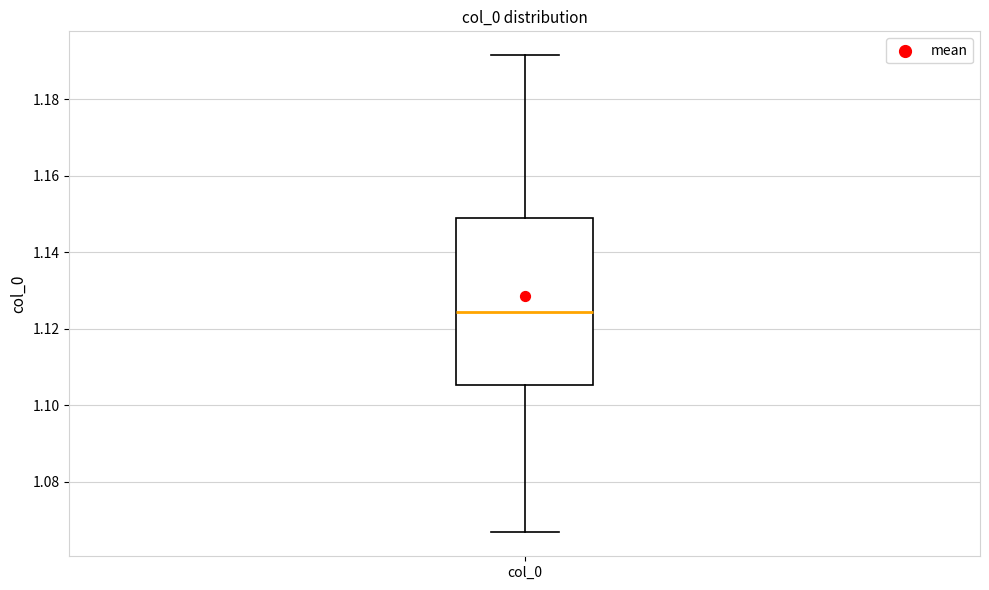

Read this box plot against the y-axis: the position of the median line, the range covered by the box, and the ends of both whiskers. The values are not printed on the chart, so give them approximately, as read against the axis.

median 1.124, box 1.106 to 1.148, whiskers 1.066 to 1.192